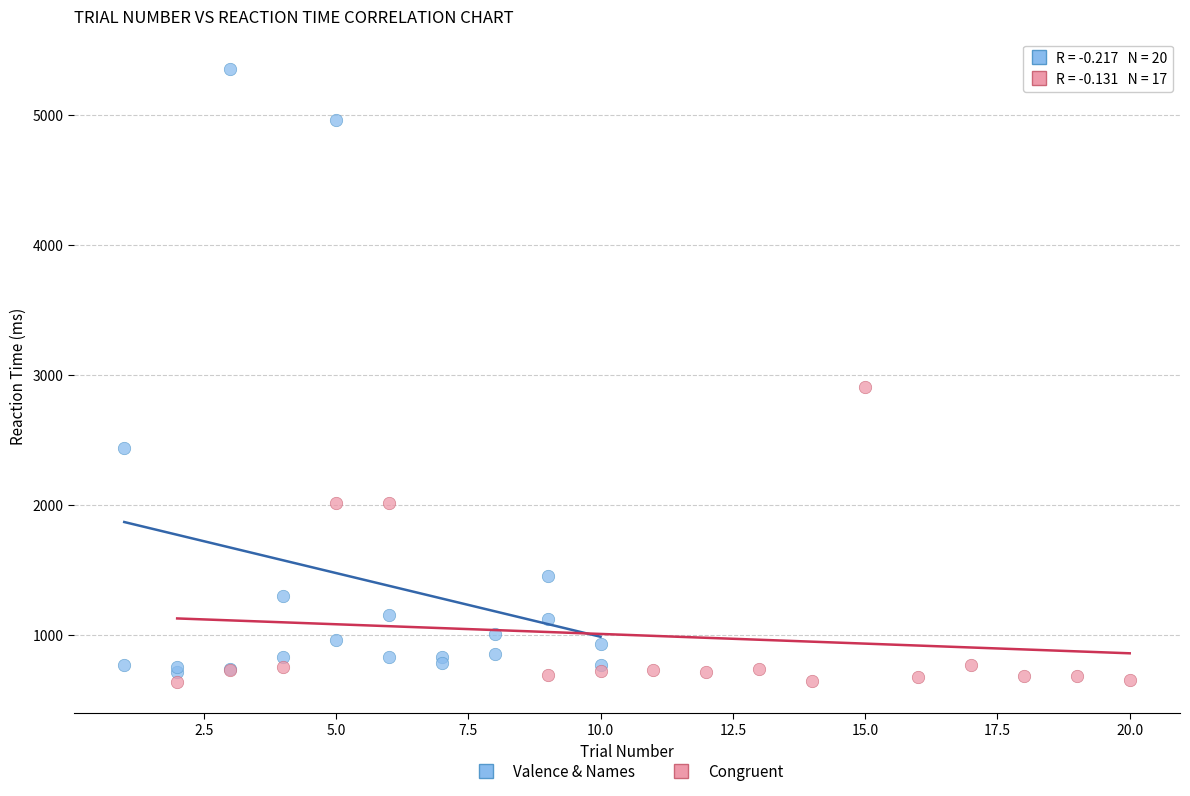

Which series reaches the minimum Y coordinate?

Congruent